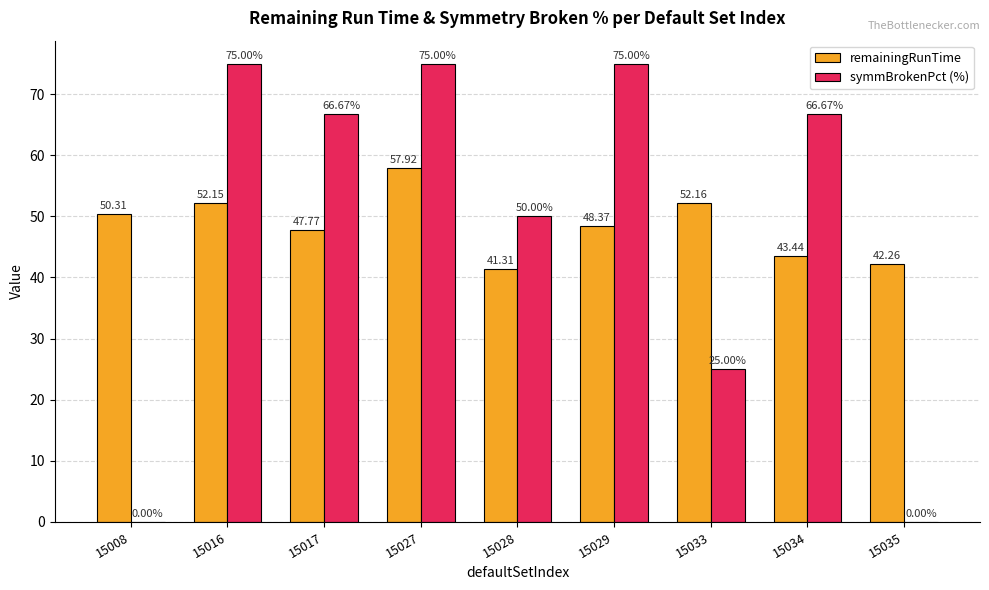

What is the sum of all remainingRunTime values?

435.7